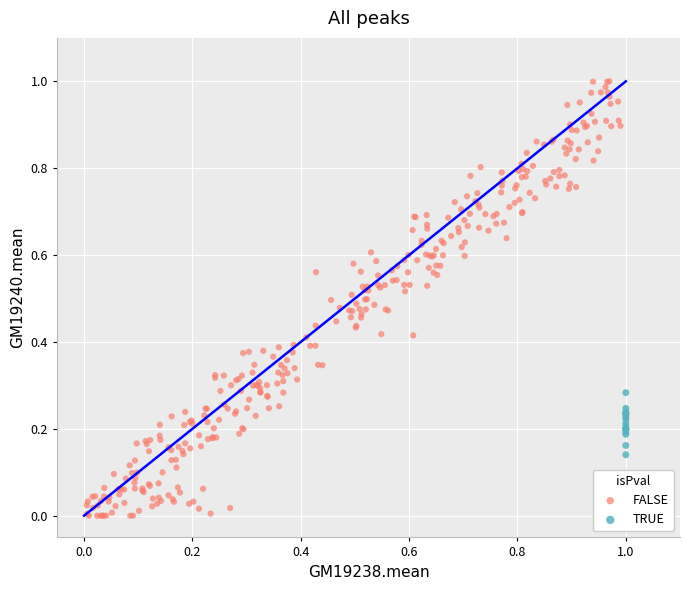

Which series contains the lowest Y value?

FALSE